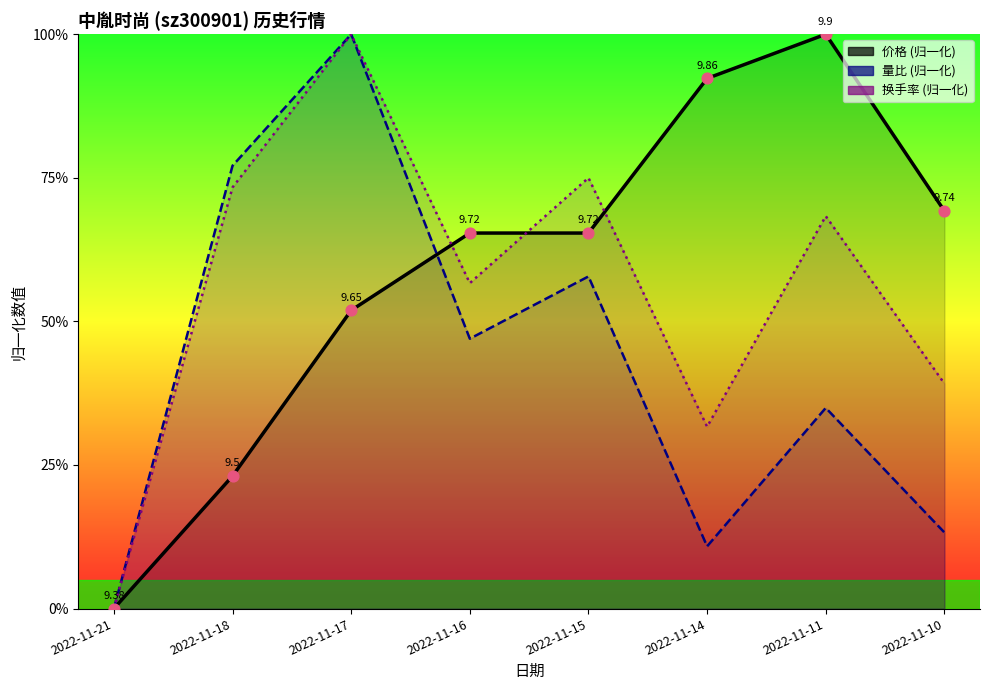

What is the total value across all series at 2022-11-14?

134.8